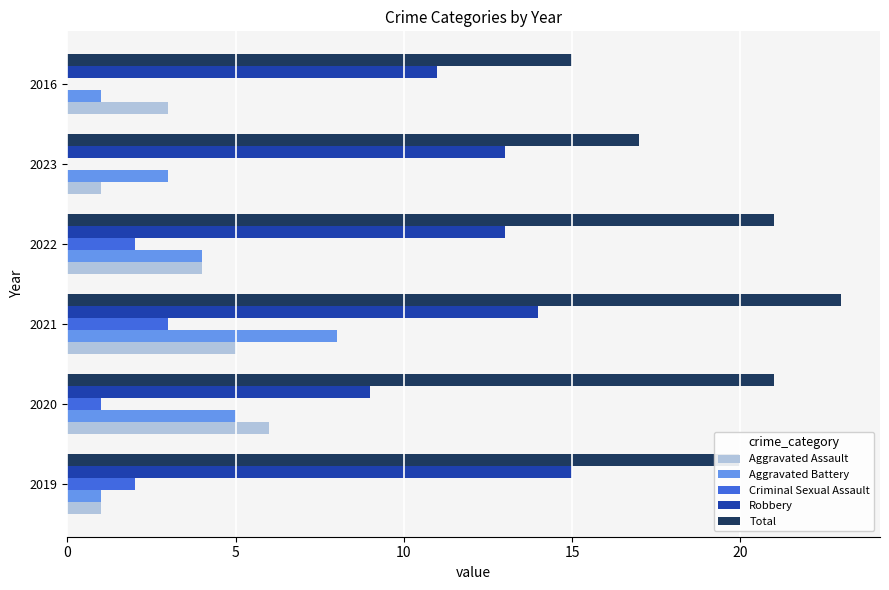

What is the sum of the Robbery values at 2021 and 2016?

25